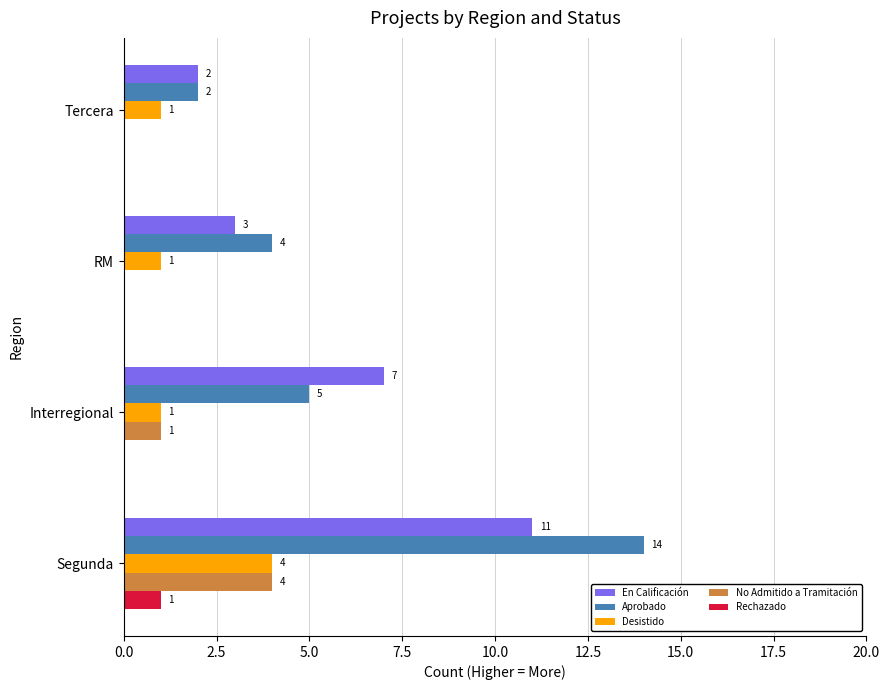

Which series has the largest total across all categories?

Aprobado